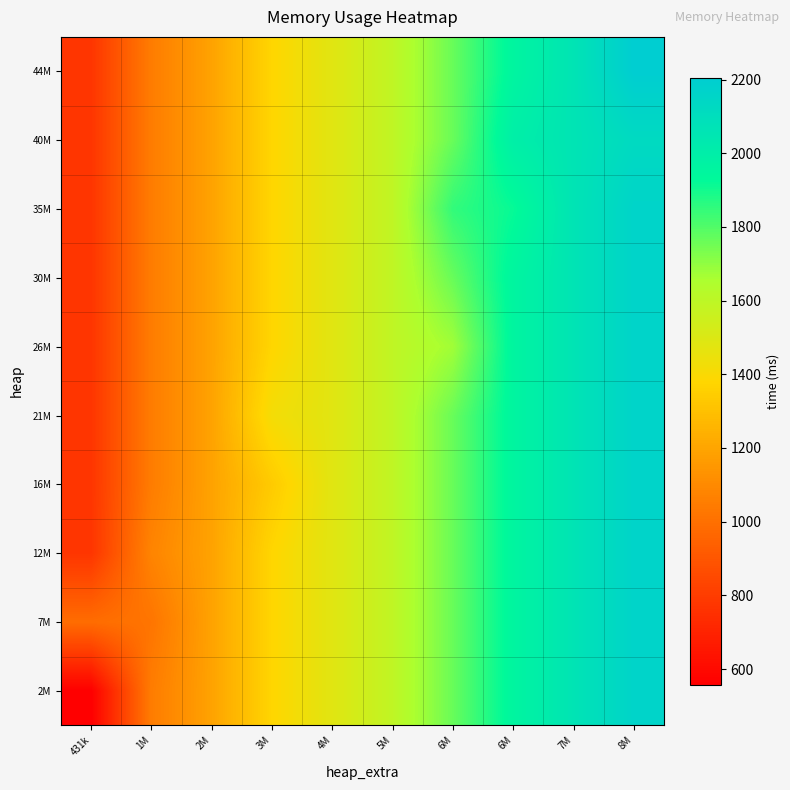

At 431k, list the series in order from largest to smallest.

7M, 12M, 16M, 21M, 26M, 30M, 35M, 40M, 44M, 2M